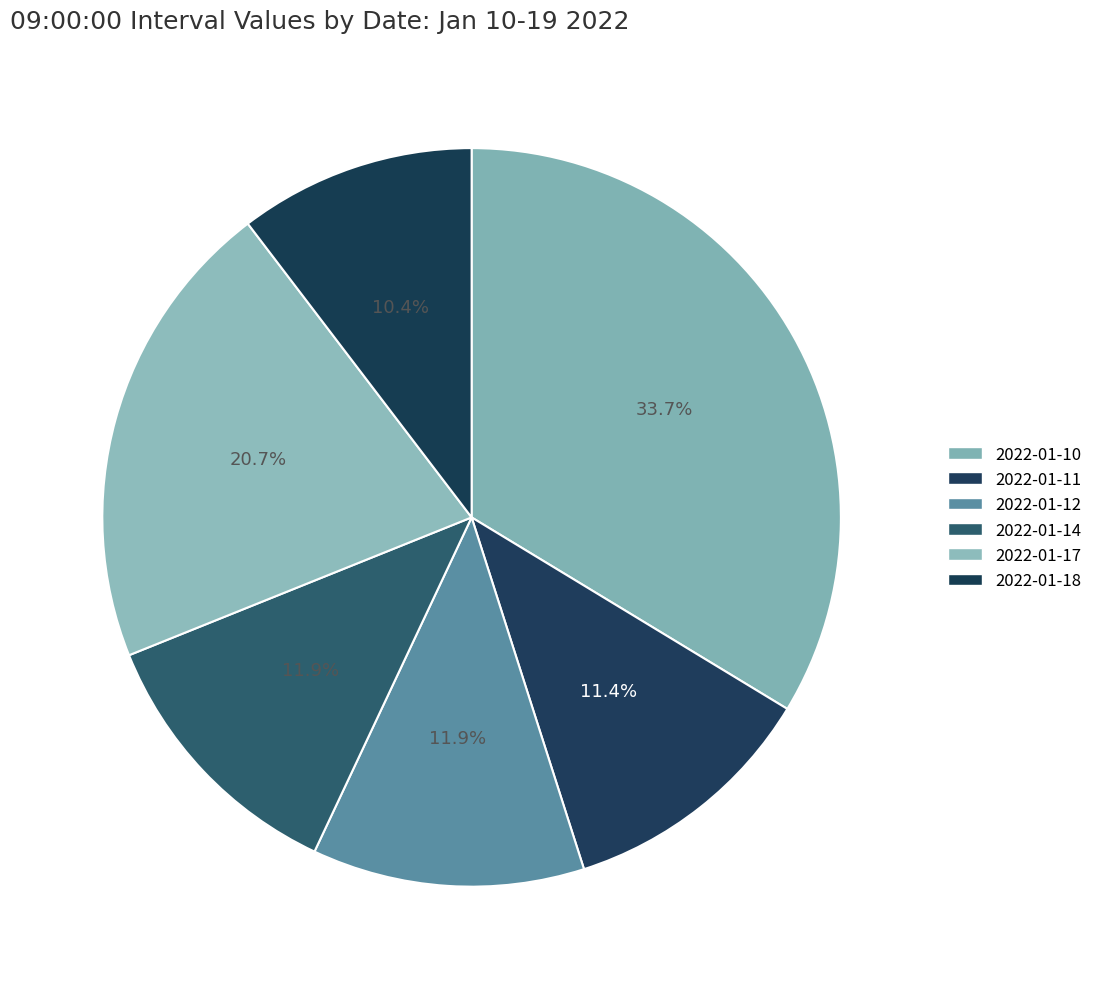

Does any single category account for the majority?

No